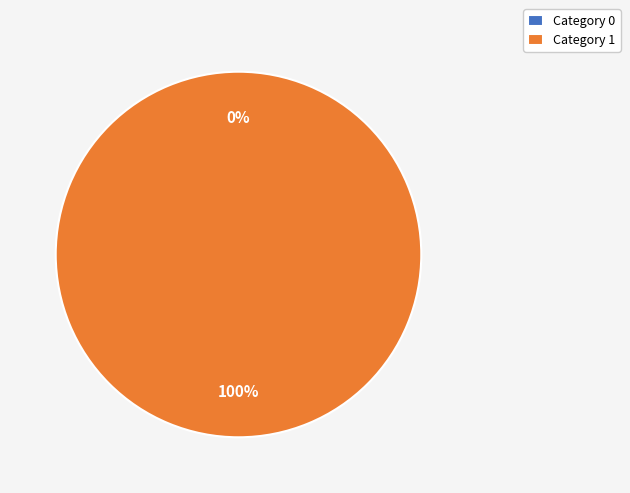

To the nearest percent, what is the average slice percentage?

50%